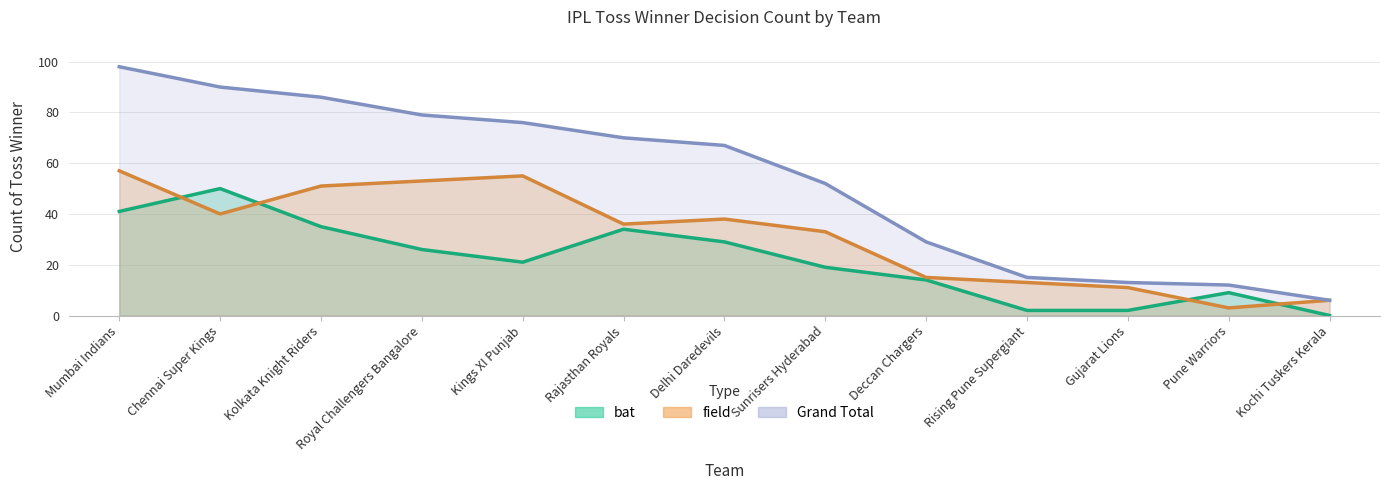

What is the difference between the highest and lowest values at Chennai Super Kings?

50